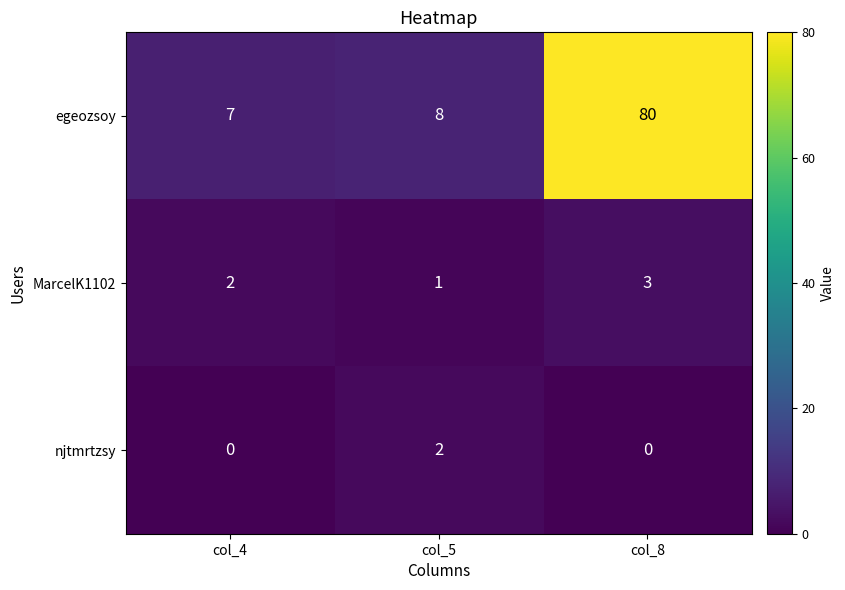

What is the maximum value shown in the chart?

80